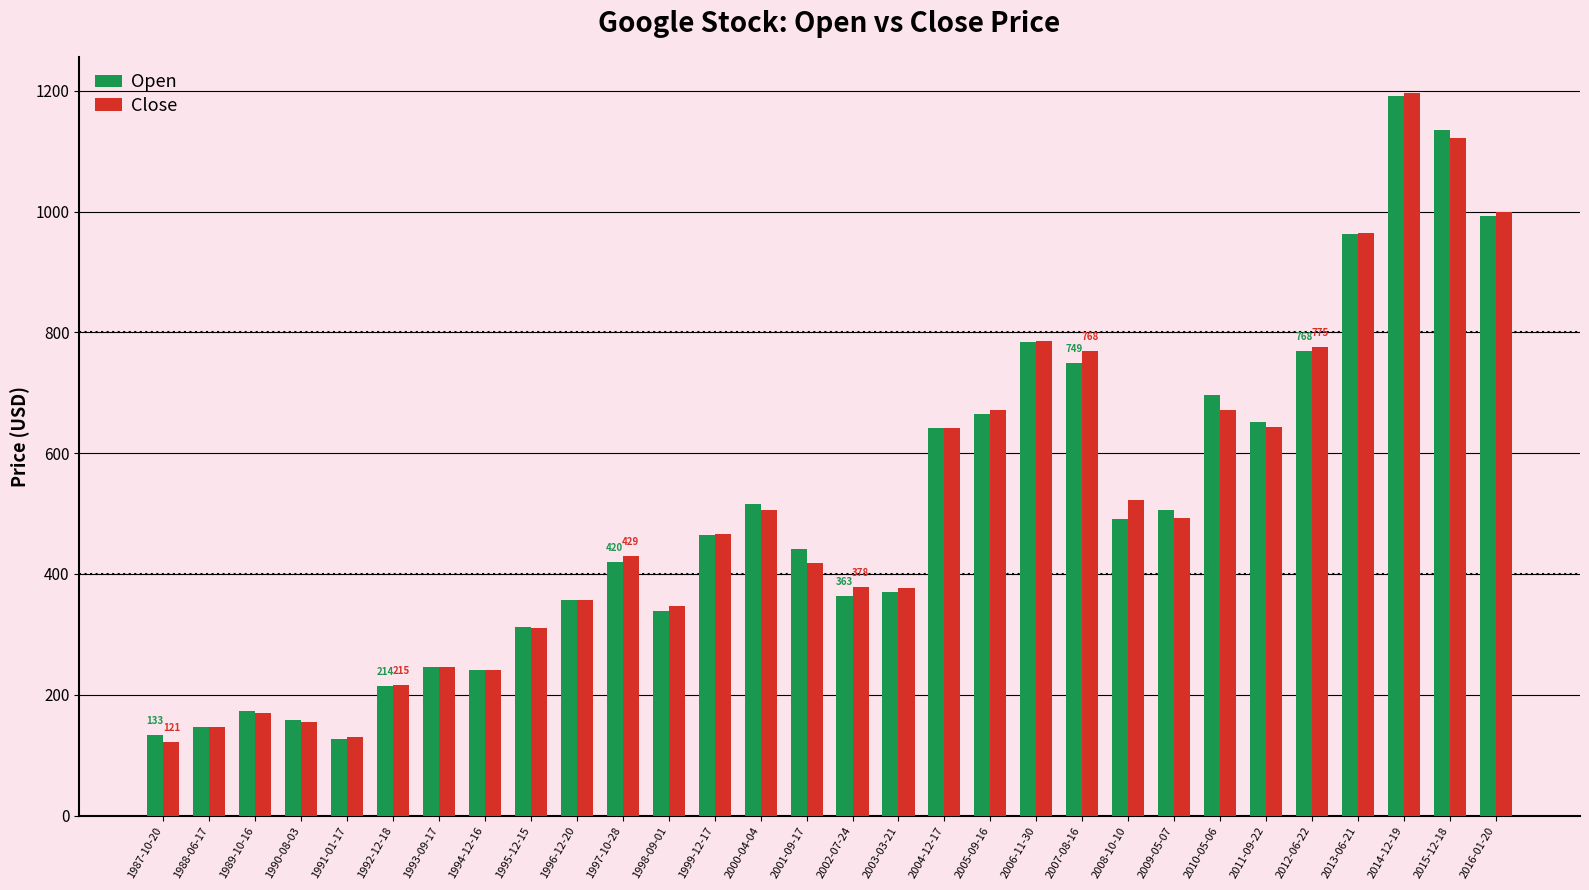

Which series has the largest range (max minus min)?

Close